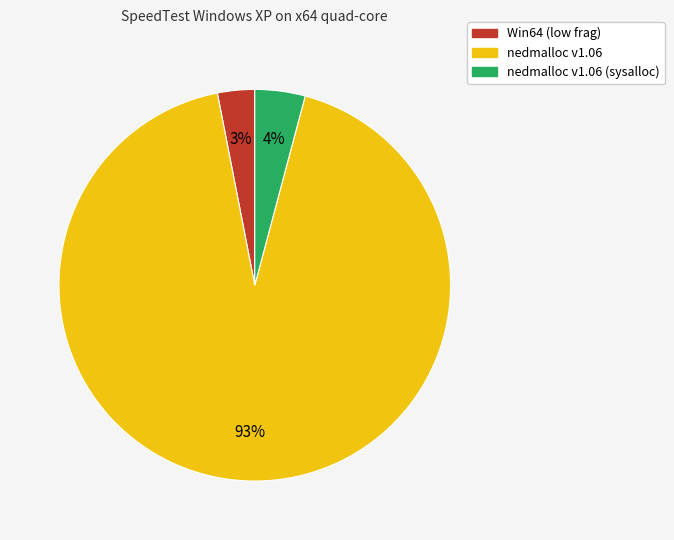

Does any single category account for the majority?

Yes